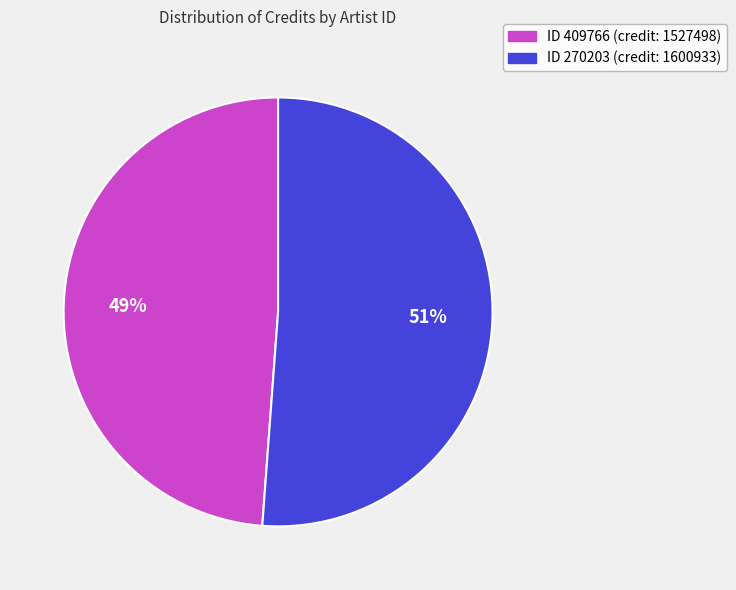

Is there any slice that represents more than half of the pie?

Yes